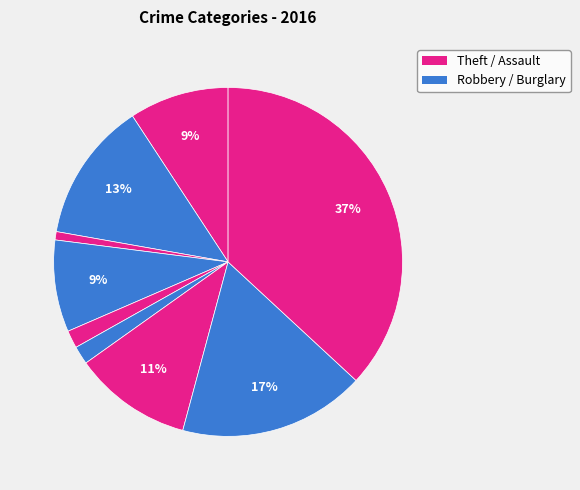

How many segments does this pie chart have?

9